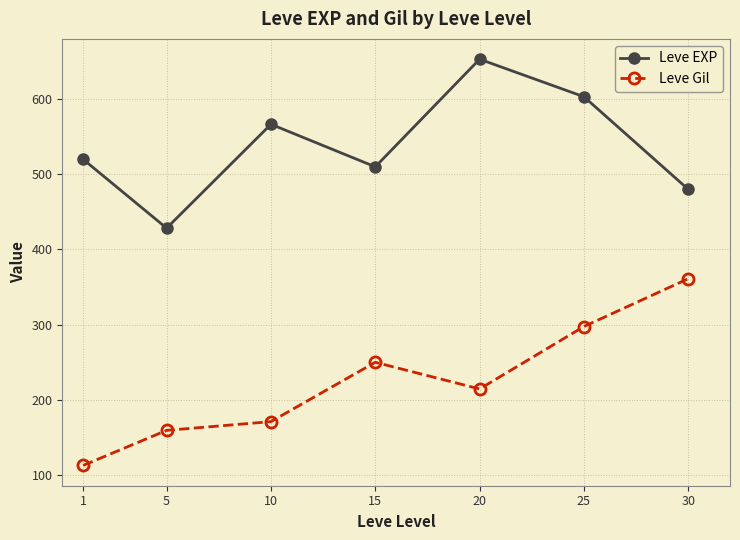

Which series has the widest spread of values?

Leve Gil